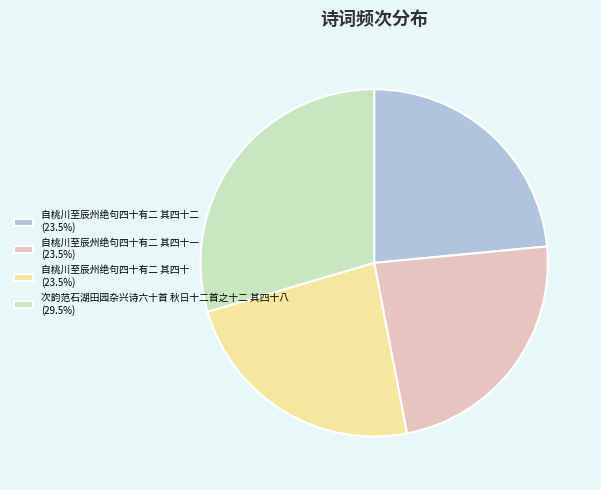

How many segments does this pie chart have?

4